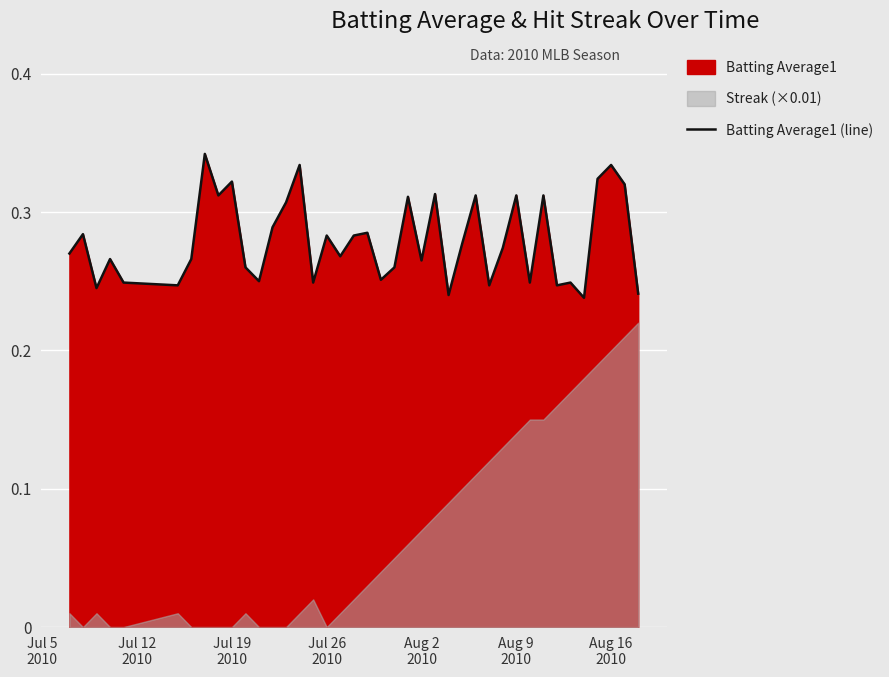

True or false: the data shows 0.2 at 14.

False